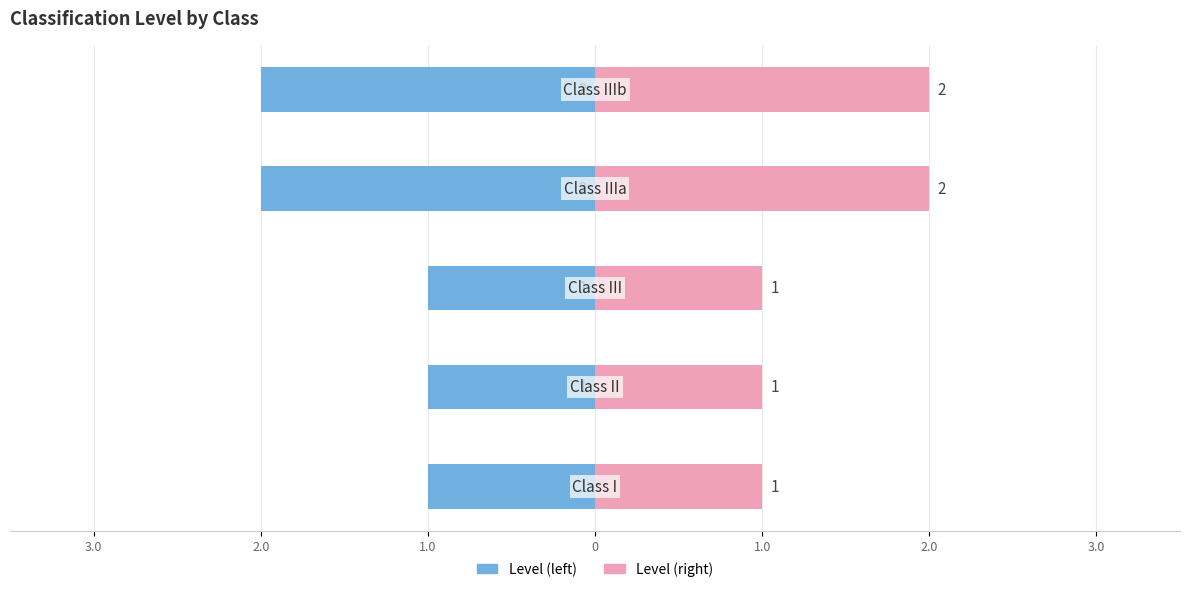

What is the value of the Right Series bar at the 4th from the left?

2